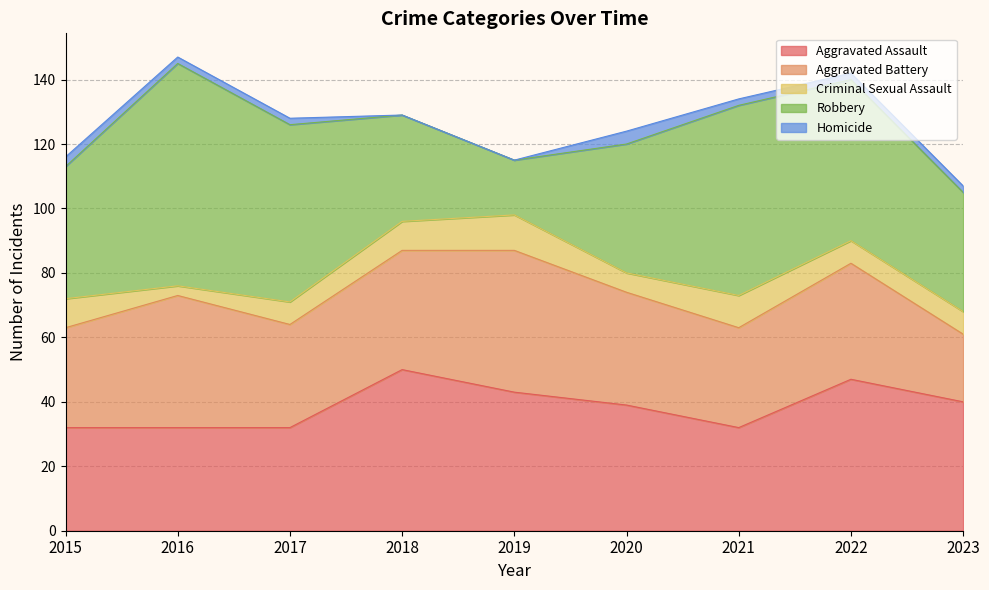

What is the difference between the Aggravated Assault values at 2021 and 2023?

8